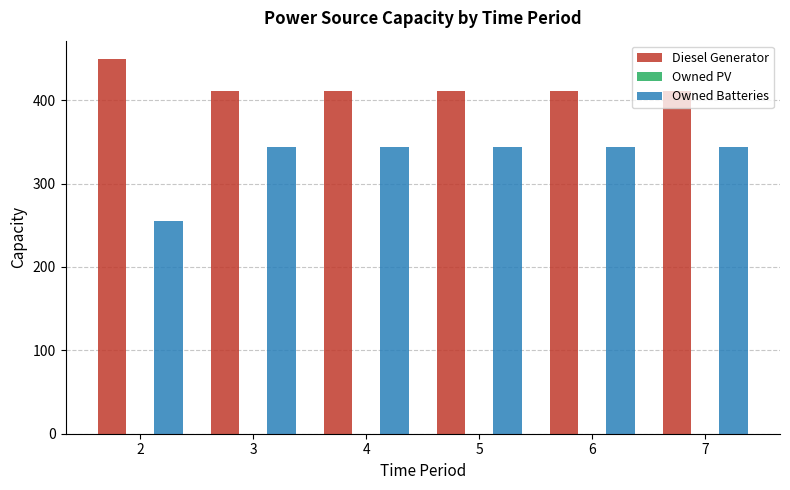

Rank the series at 4 from lowest to highest value.

Owned Batteries, Diesel Generator